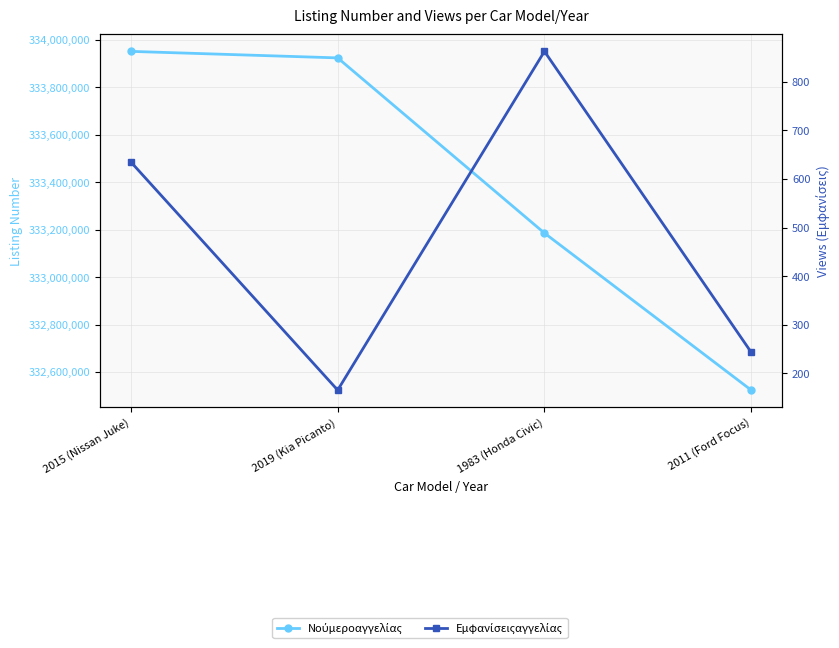

What position from the right is 2015 (Nissan Juke)?

4